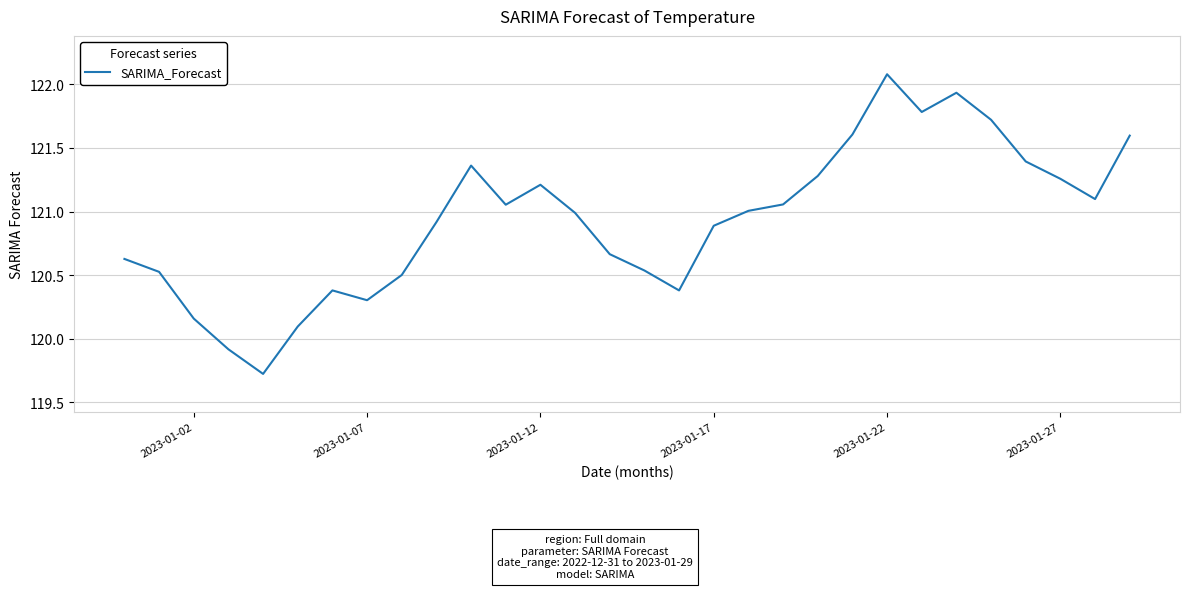

What is the minimum value shown in the chart?

119.7